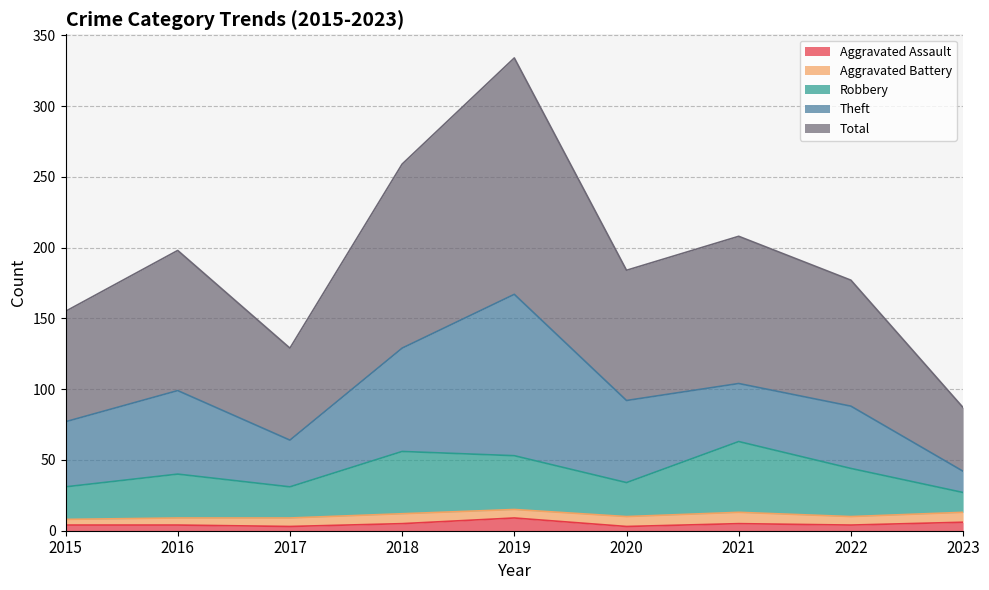

At which category is the sum across all series the highest?

2019